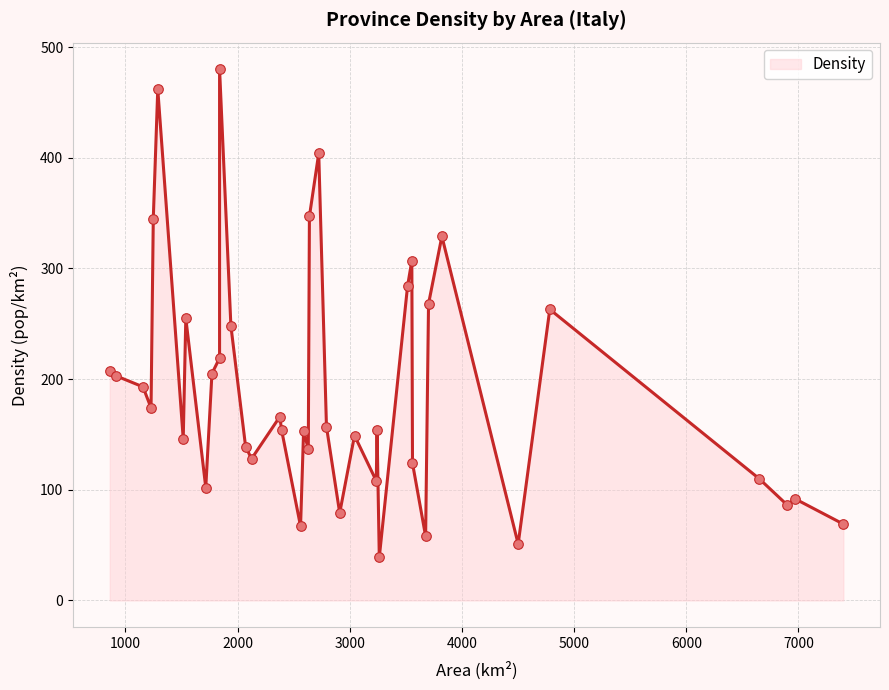

Which has a higher value, Foggia or Frosinone?

Frosinone